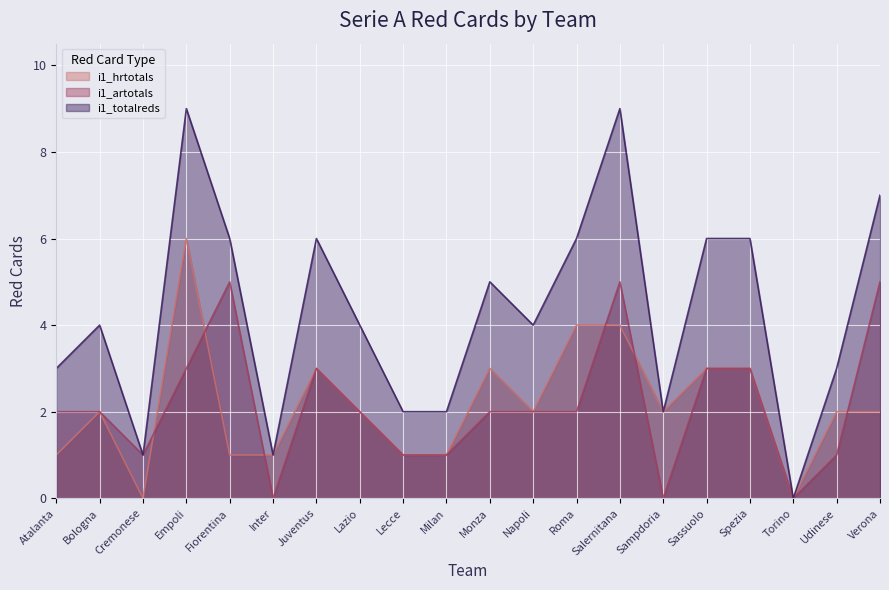

Which series has the largest range (max minus min)?

i1_totalreds